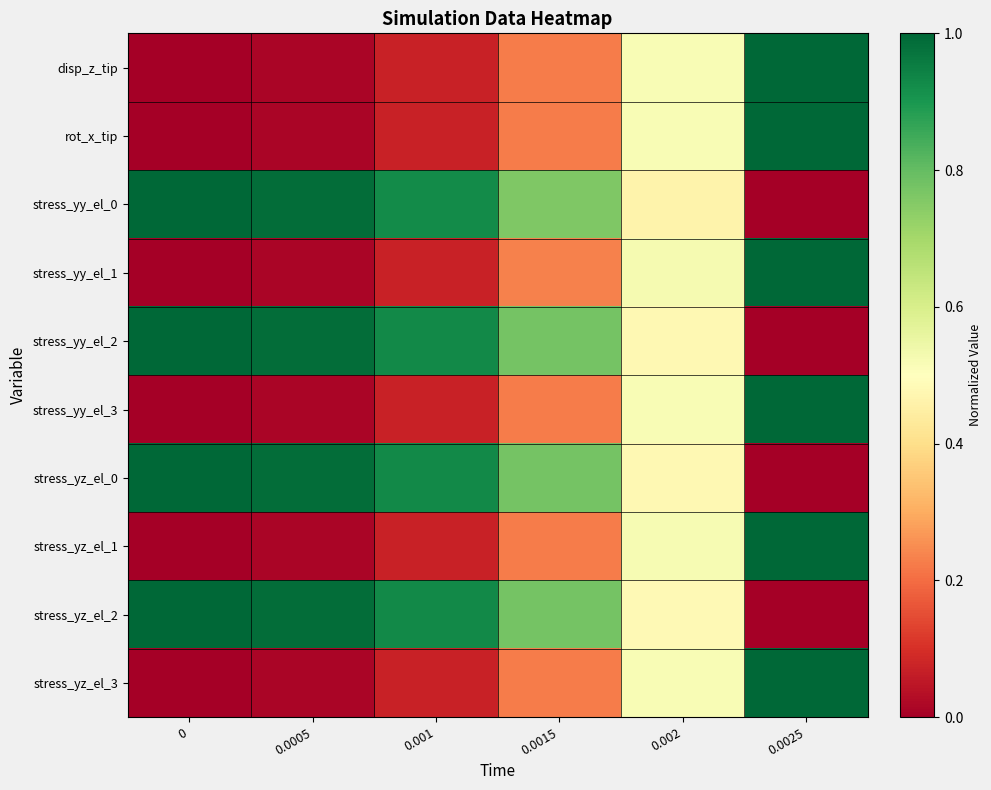

What is the greatest value displayed?

1.0